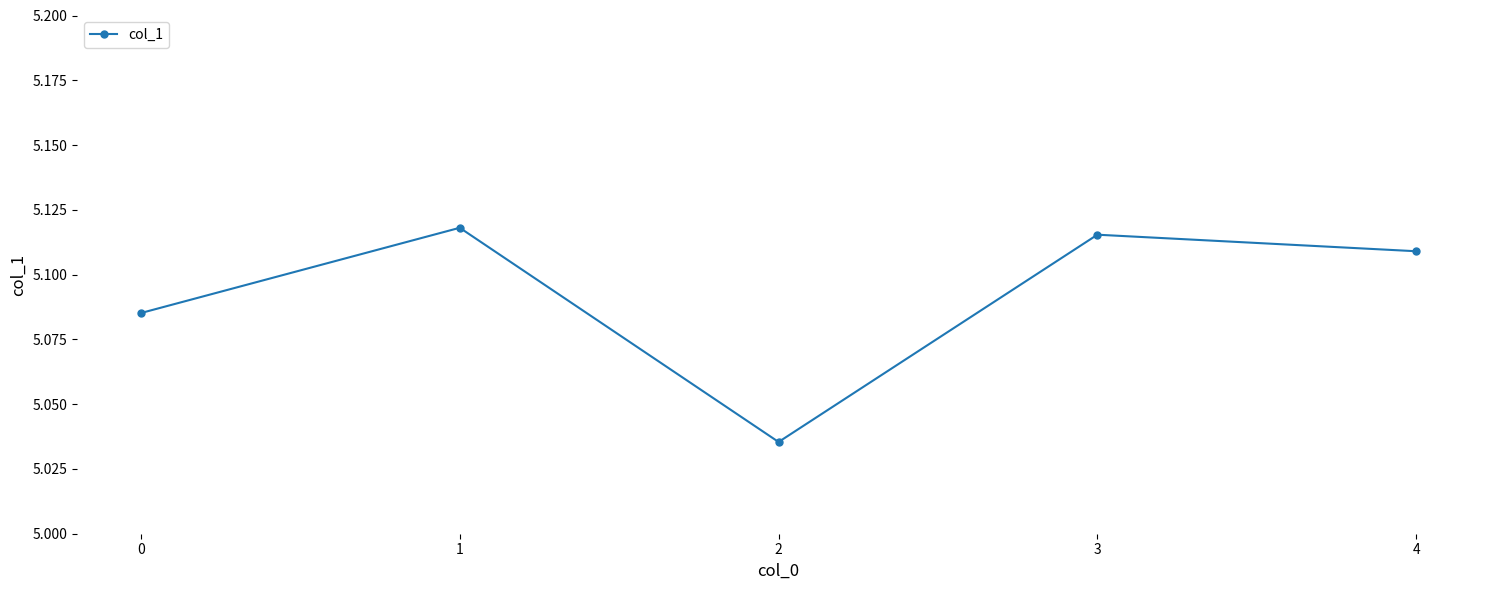

What is the difference between the values at 4 and 2?

0.1